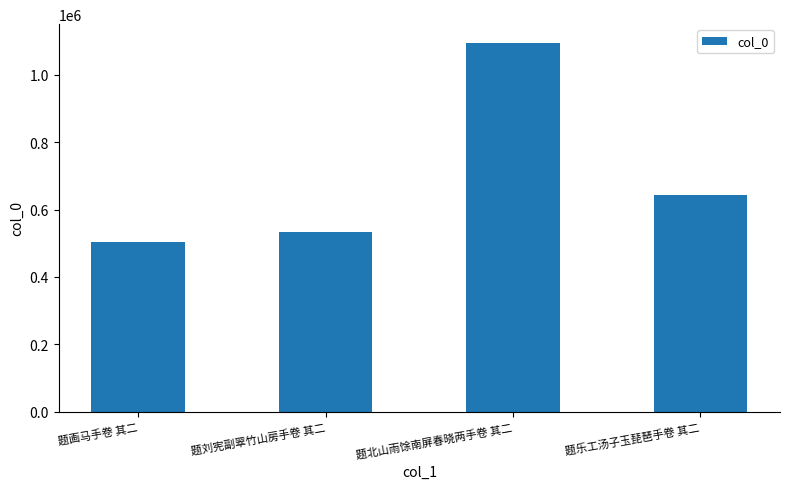

What is the label of the 1st bar from the right?

题乐工汤子玉琵琶手卷 其二